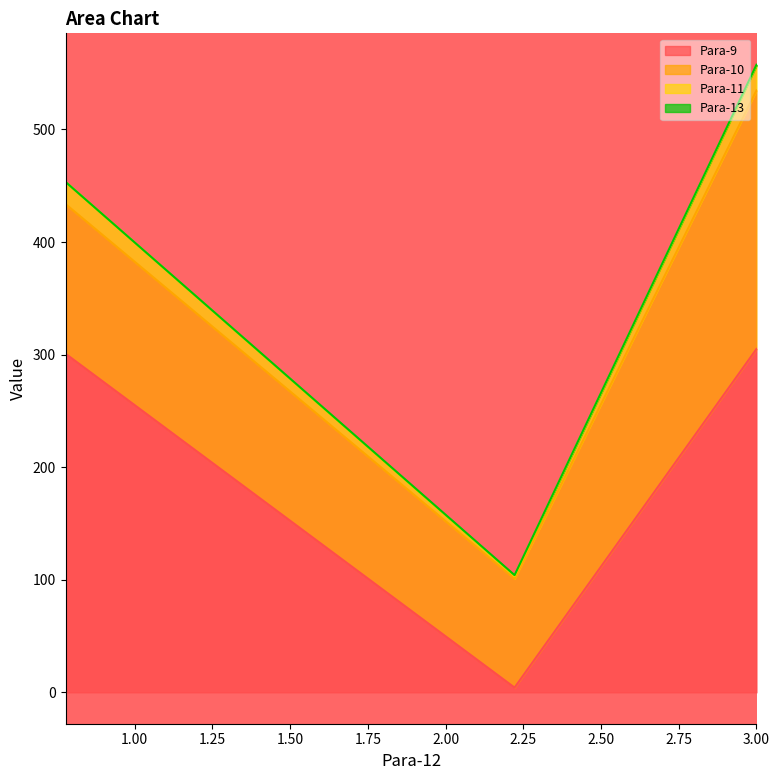

Where is Para-10 nearest to the value 163?

0.778